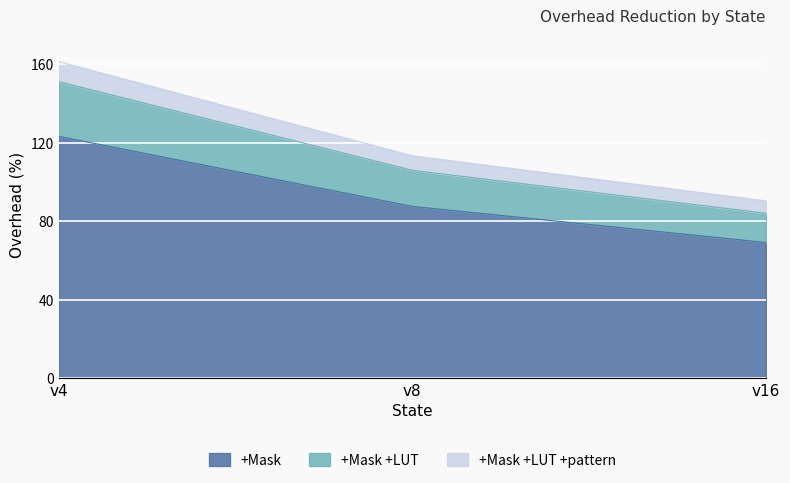

What is the difference between the maximum and minimum values in the +Mask series?

54.1